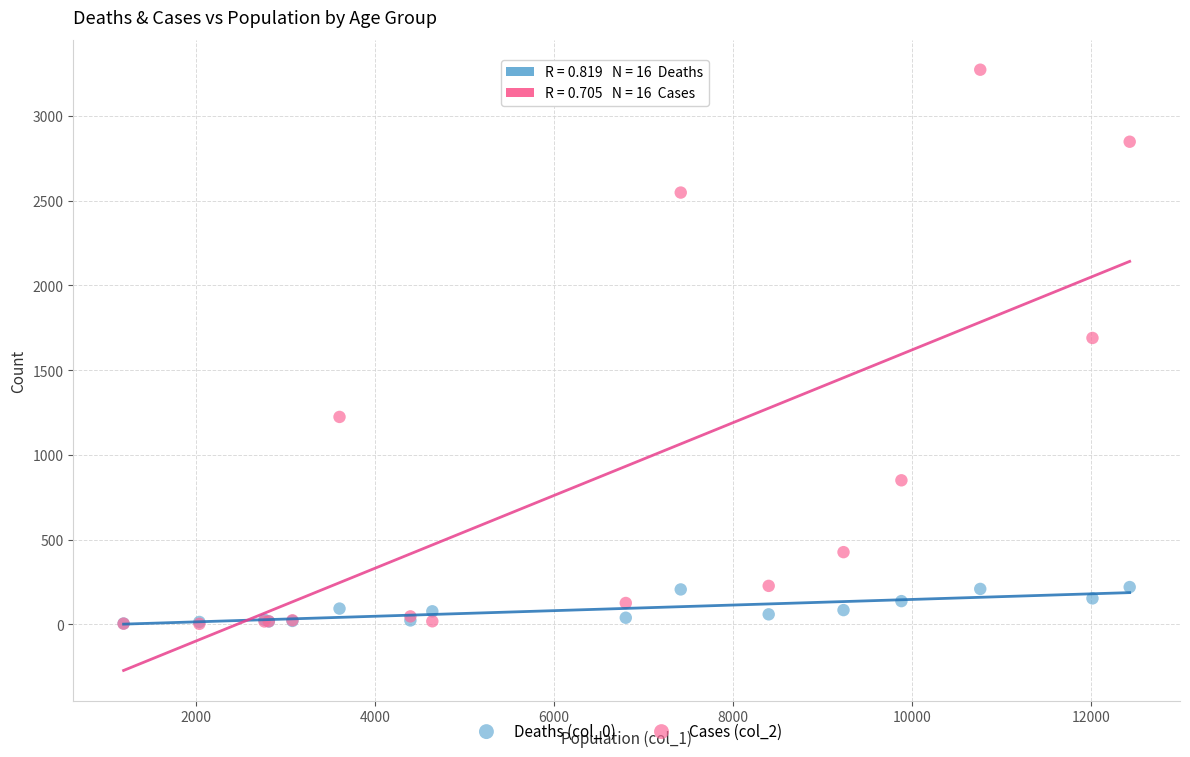

Across all series, what Y value is closest to 1638?

1690